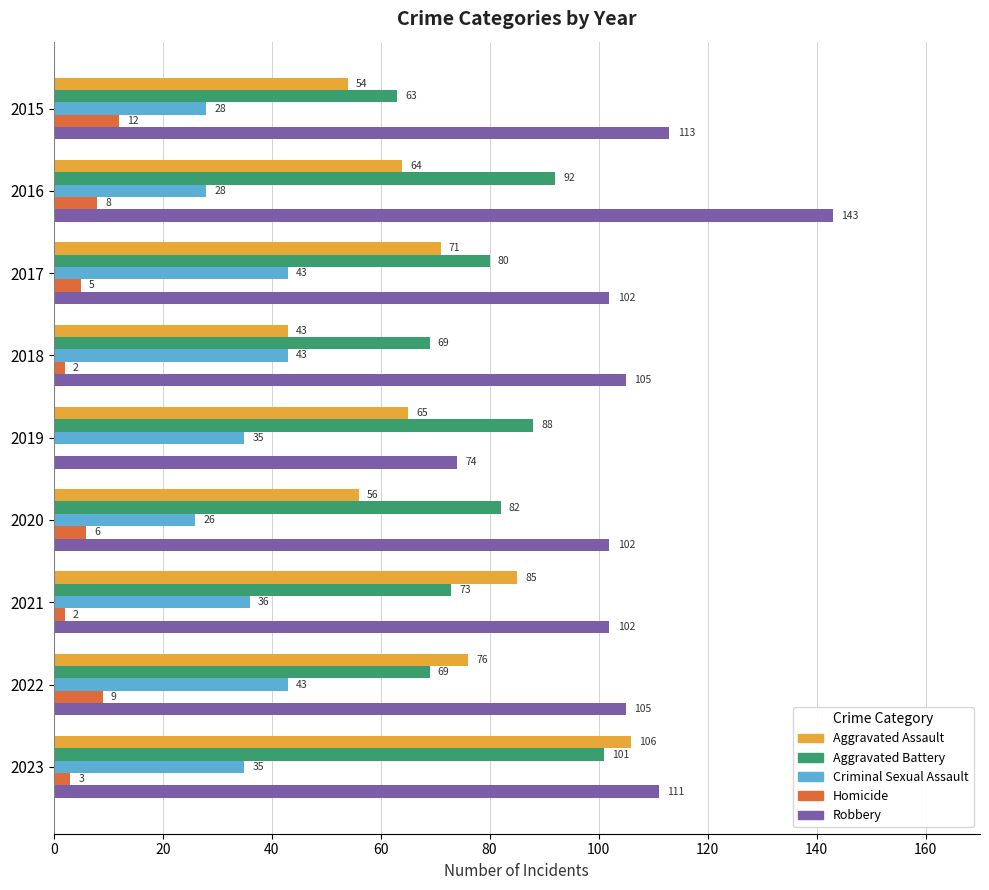

What is the sum of all Homicide values?

47